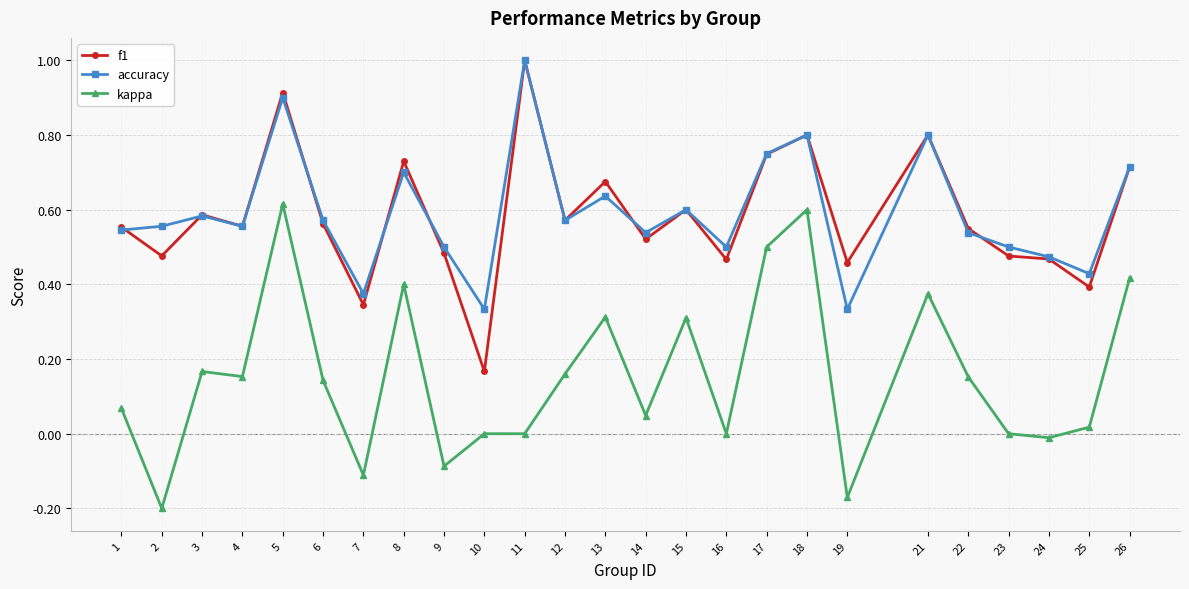

True or false: f1 has more than 2 points higher than both neighbors.

True